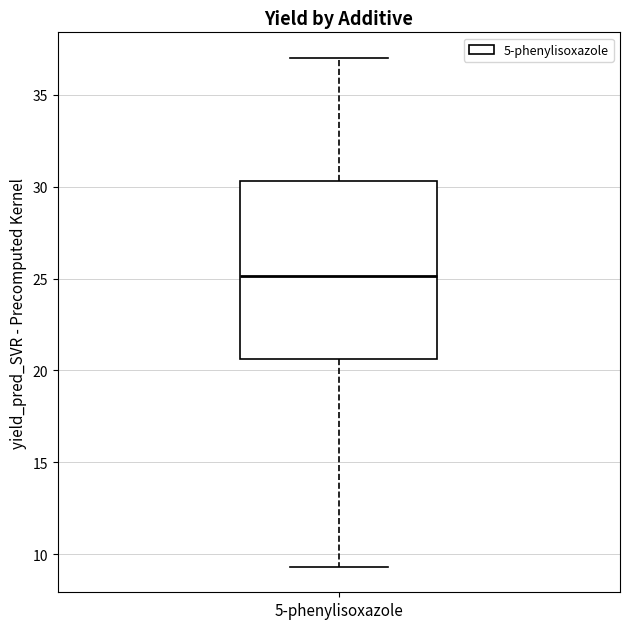

Read this box plot against the y-axis: the position of the median line, the range covered by the box, and the ends of both whiskers. The values are not printed on the chart, so give them approximately, as read against the axis.

median 25.0, box 20.5 to 30.5, whiskers 9.5 to 37.0